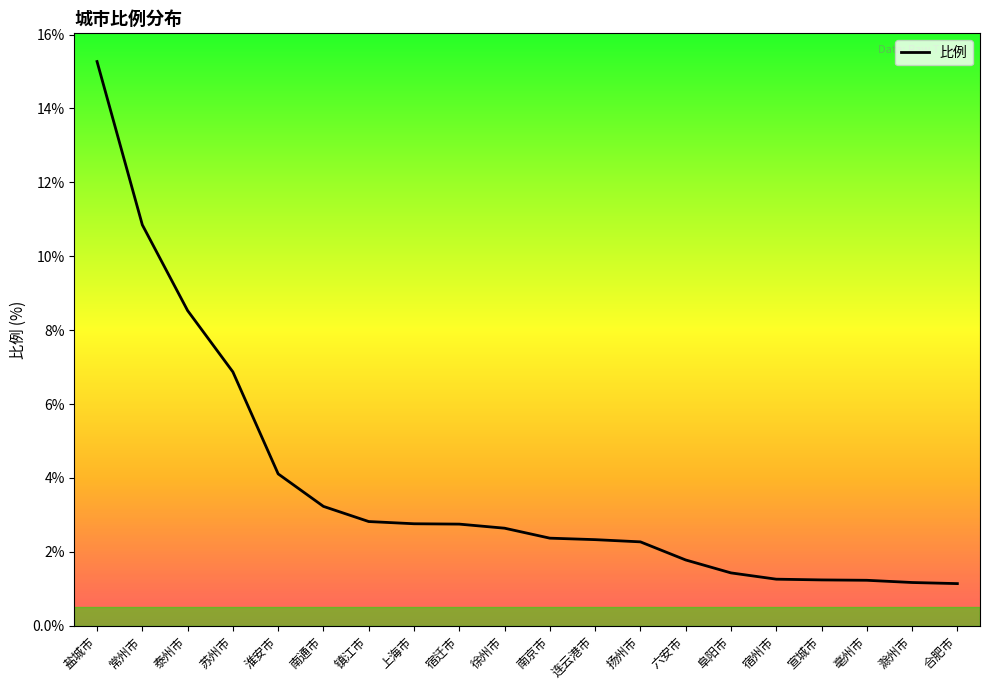

What is the smallest value displayed?

1.1